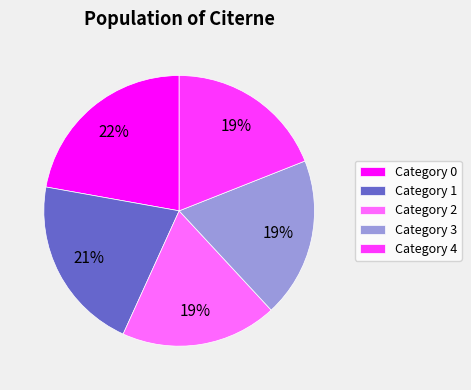

To the nearest percent, what is the combined percentage of Category 0 and Category 1?

43%